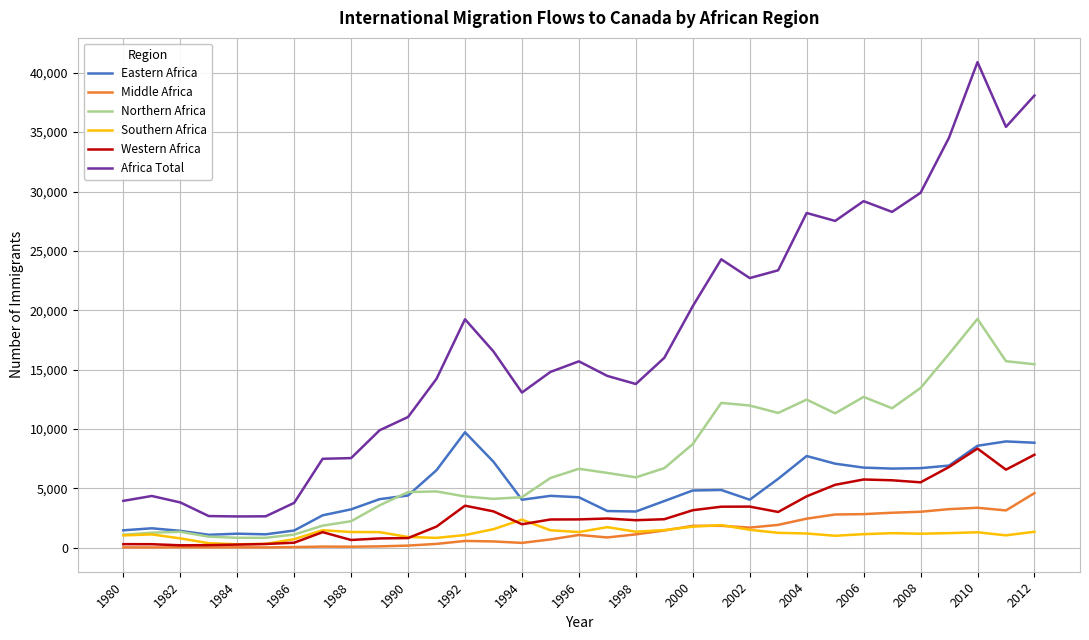

Which series has the largest total across all categories?

Africa Total